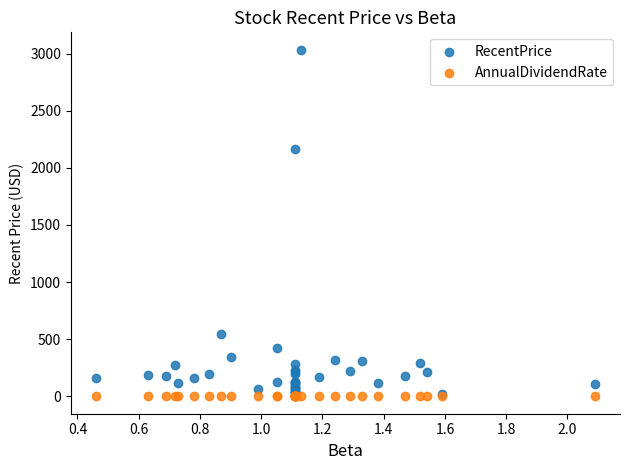

In the RecentPrice series, what Y value is closest to 1526?

2164.6